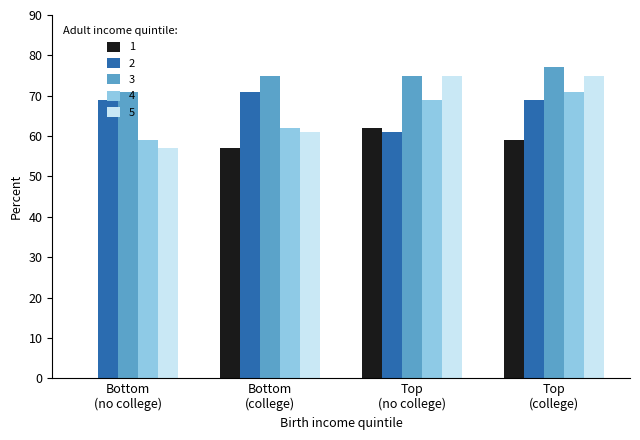

Reading left to right, list all the values displayed in this chart.

1: 0	57	62	59
2: 69	71	61	69
3: 71	75	75	77
4: 59	62	69	71
5: 57	61	75	75